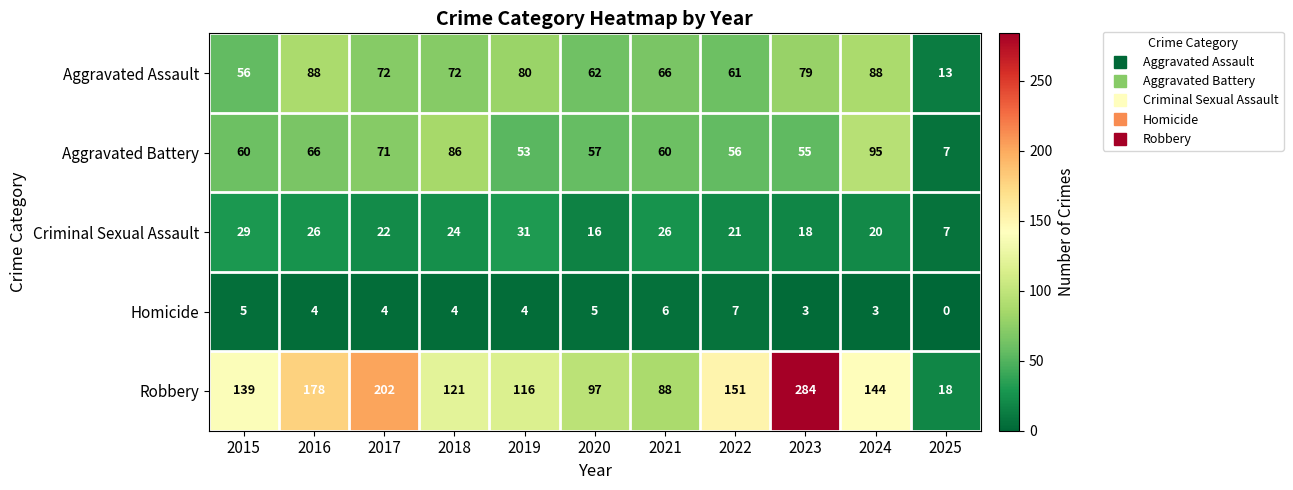

What is the maximum value shown in the chart?

284